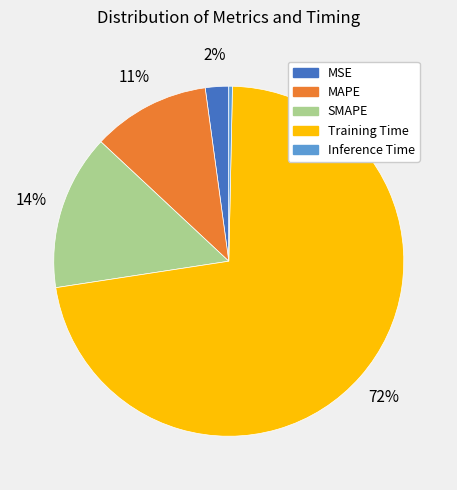

Do Training Time and MSE together represent more than half of the pie?

Yes